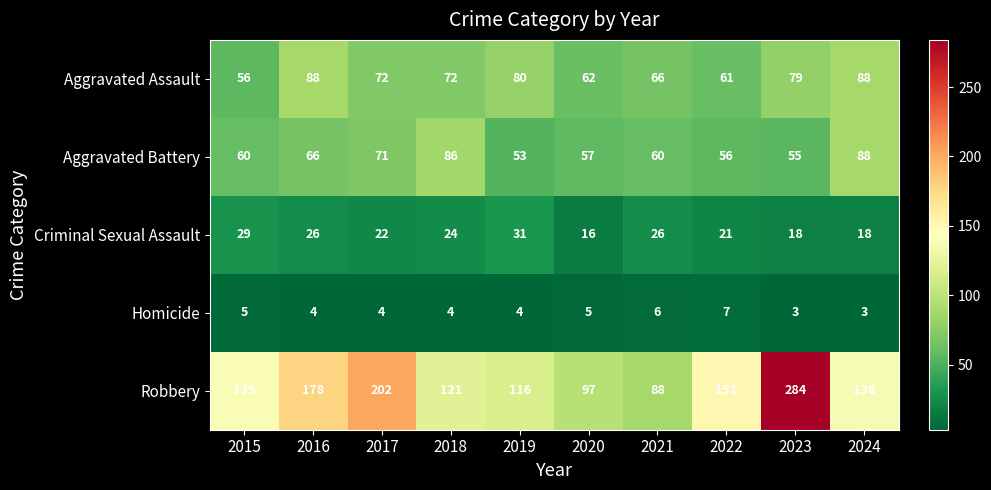

At 2018, list the series in order from largest to smallest.

Robbery, Aggravated Battery, Aggravated Assault, Criminal Sexual Assault, Homicide